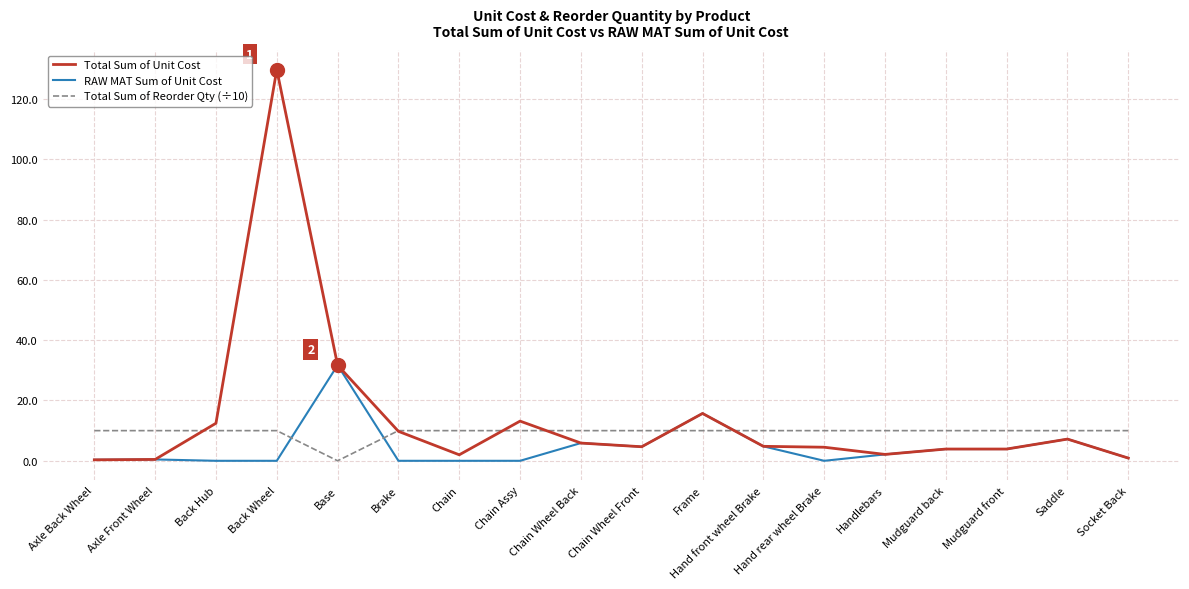

Count the number of data series in this chart.

3